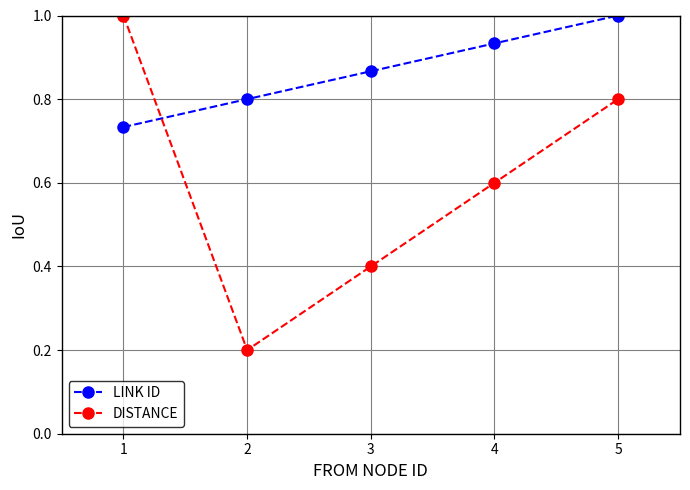

Where is LINK ID nearest to the value 0?

1